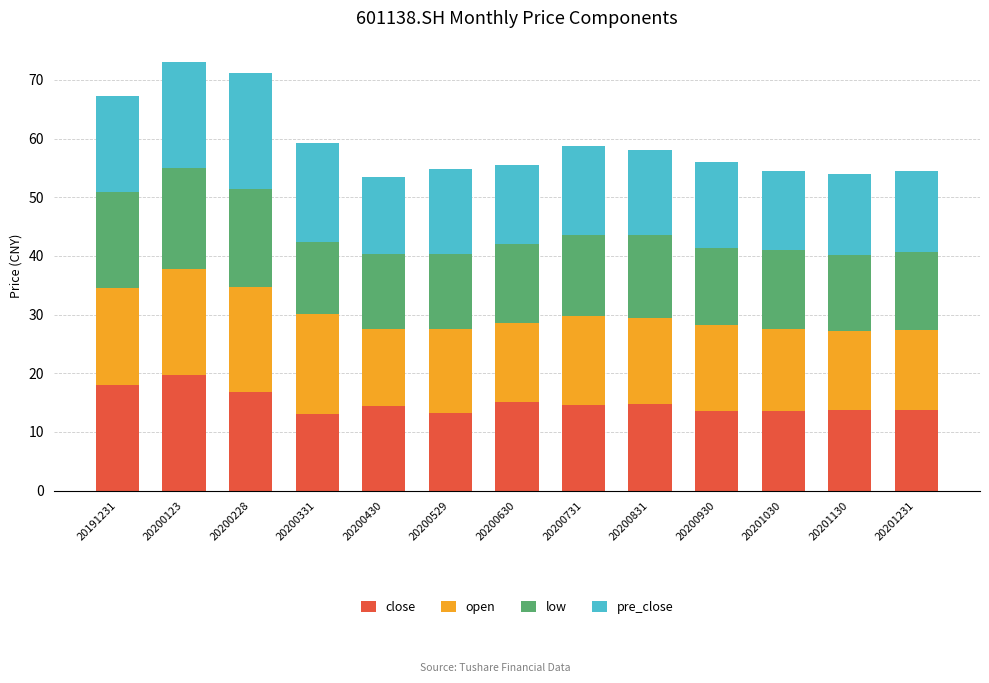

What is the minimum value for close?

13.0